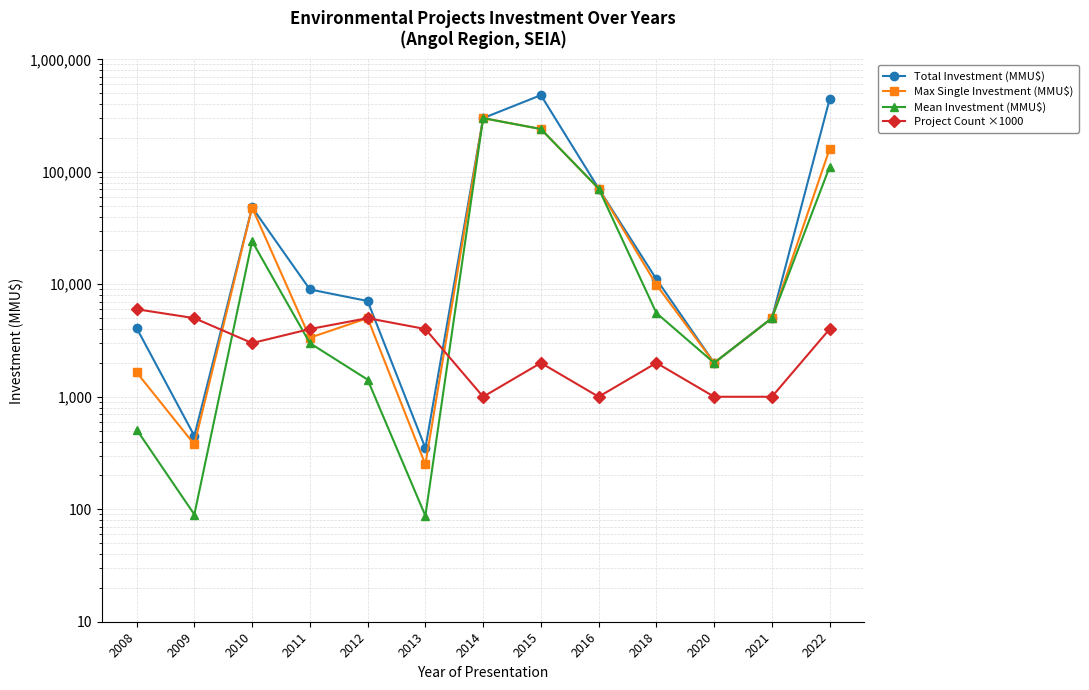

What is the value of the Total Investment (MMU$) point at the 4th from the left?

8995.0